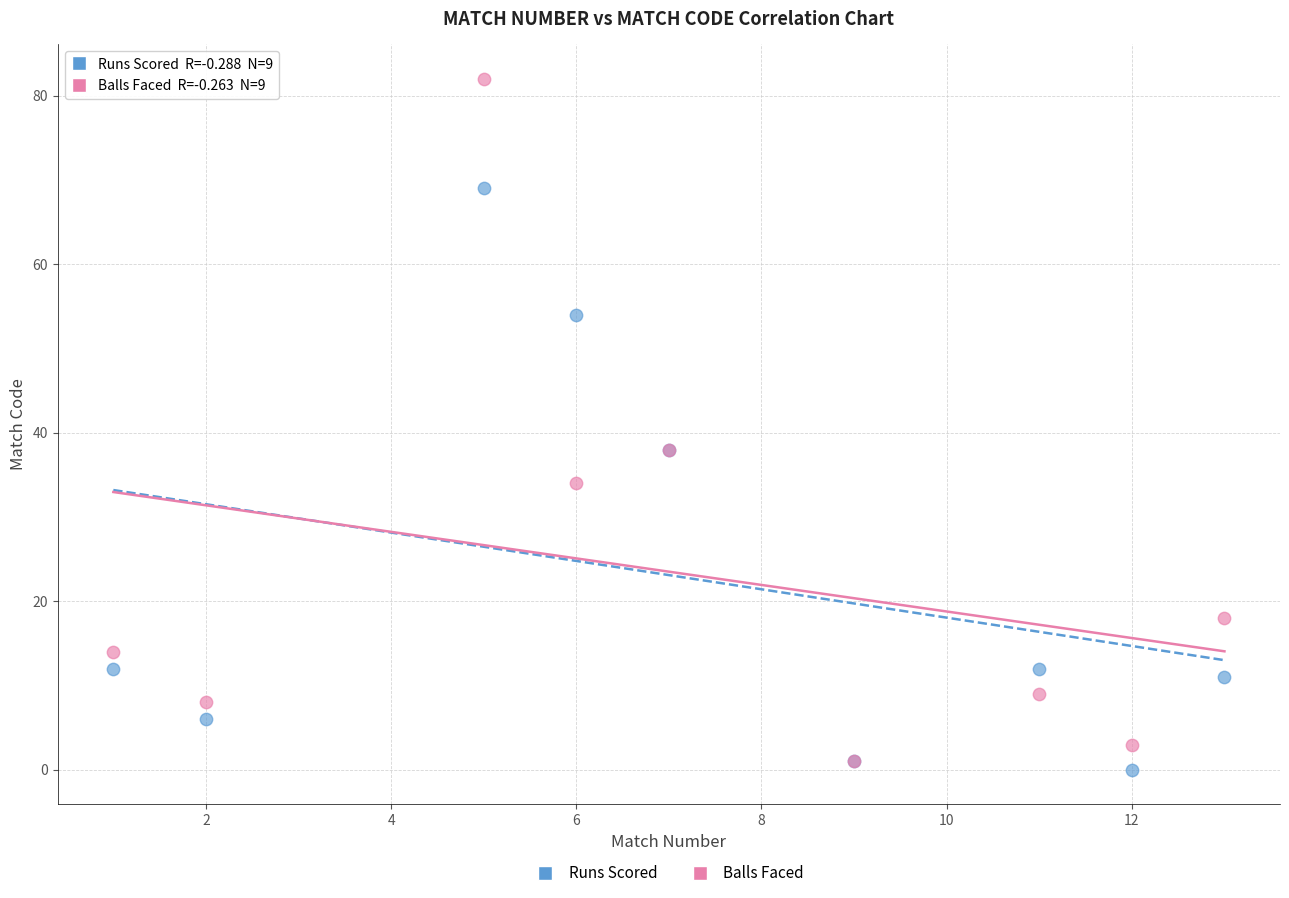

Which series has the widest spread of Y values?

Balls Faced